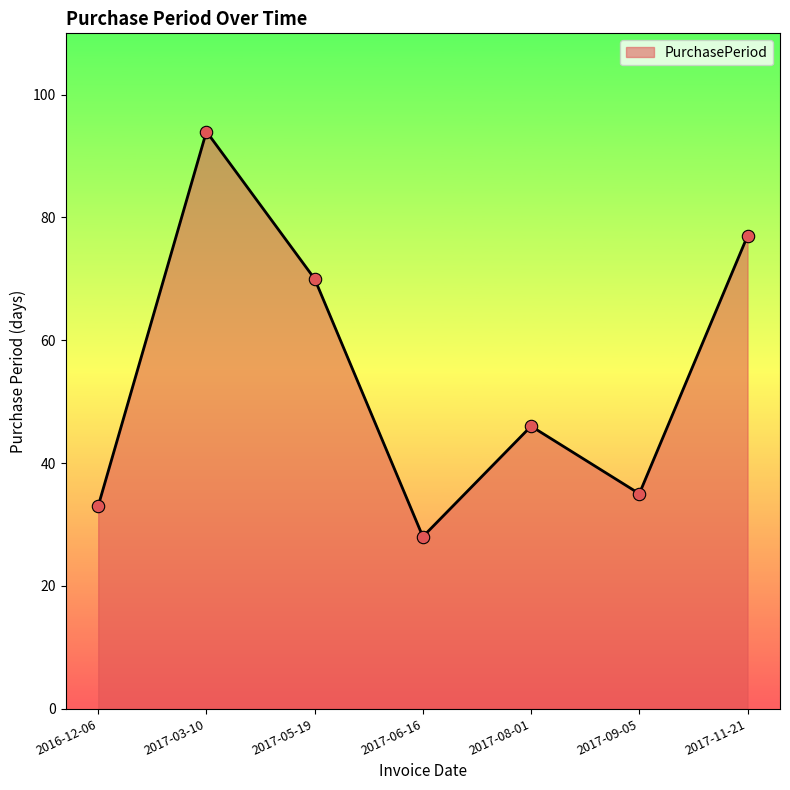

Which has a higher value, 2017-08-01 or 2017-06-16?

2017-08-01